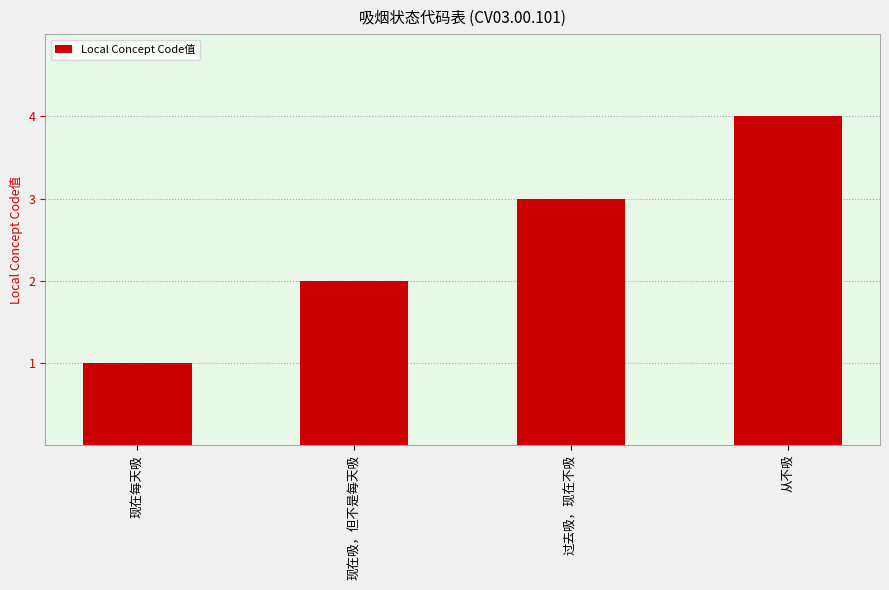

What is the change in value from 现在吸，但不是每天吸 to 过去吸，现在不吸?

+1